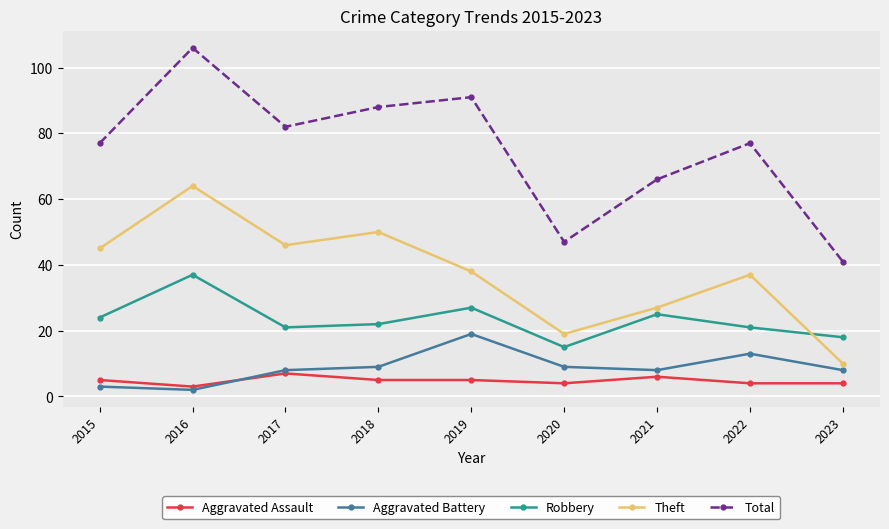

What is the lowest value of the Aggravated Battery series?

2